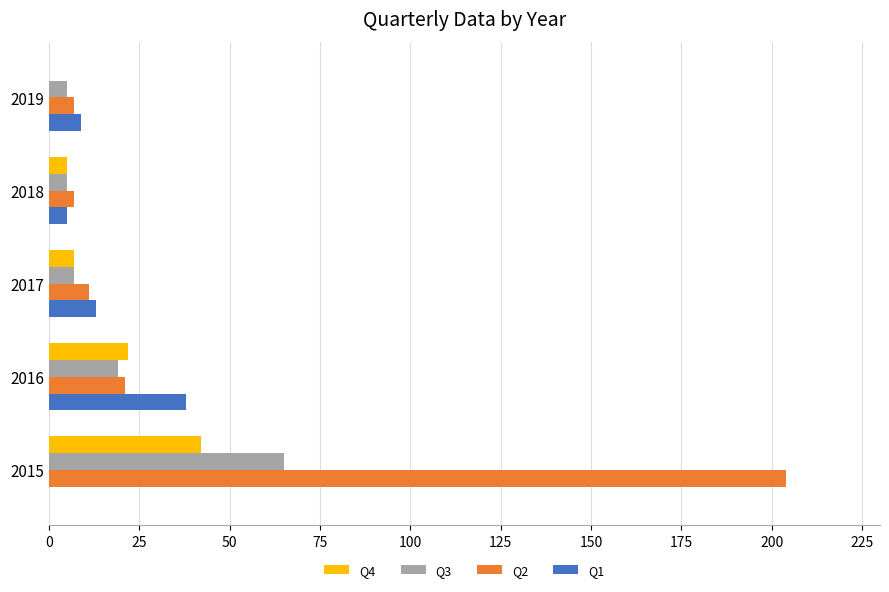

Between 2015 and 2019, which series saw the biggest shift?

Q2